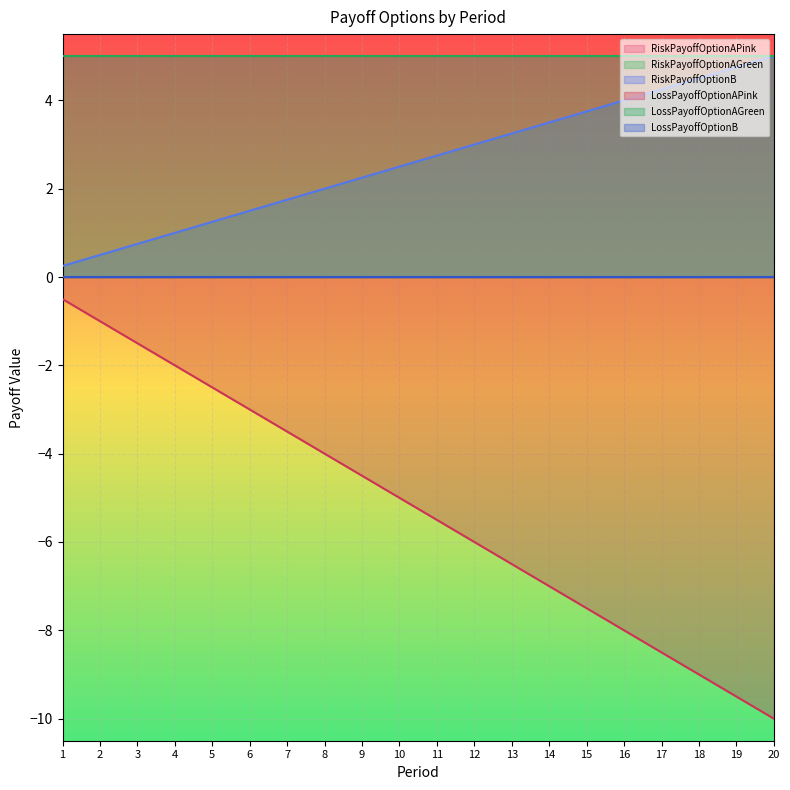

List the series in order of their peak value, highest first.

RiskPayoffOptionAPink, RiskPayoffOptionB, LossPayoffOptionAGreen, RiskPayoffOptionAGreen, LossPayoffOptionB, LossPayoffOptionAPink